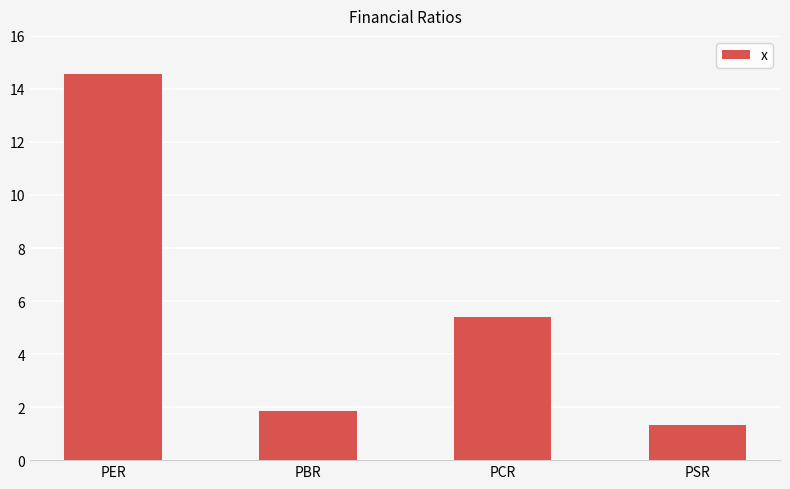

Rank the categories by value from lowest to highest.

PSR, PBR, PCR, PER